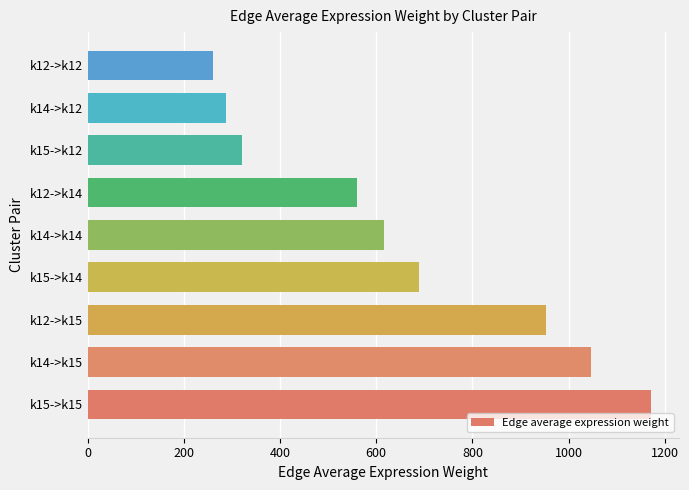

Is it true that the value at k14->k14 is 915.9?

False